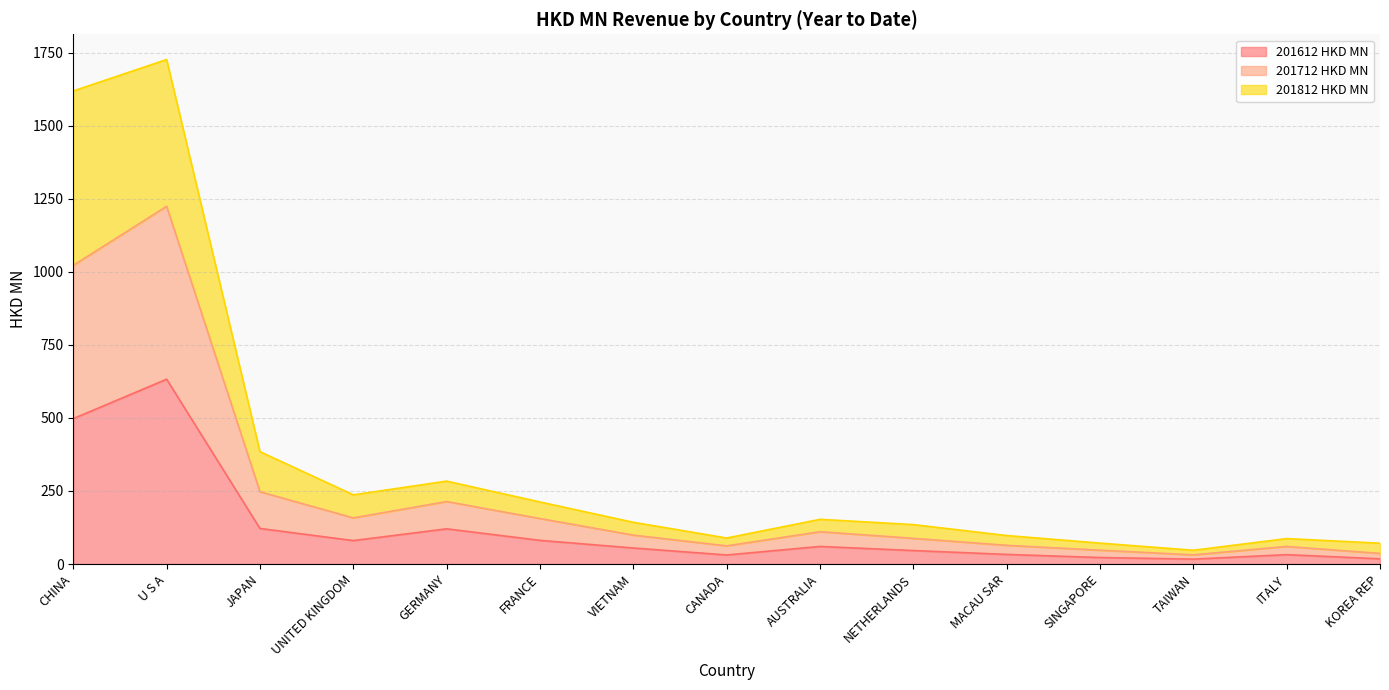

What is the label of the 13th point from the left?

TAIWAN